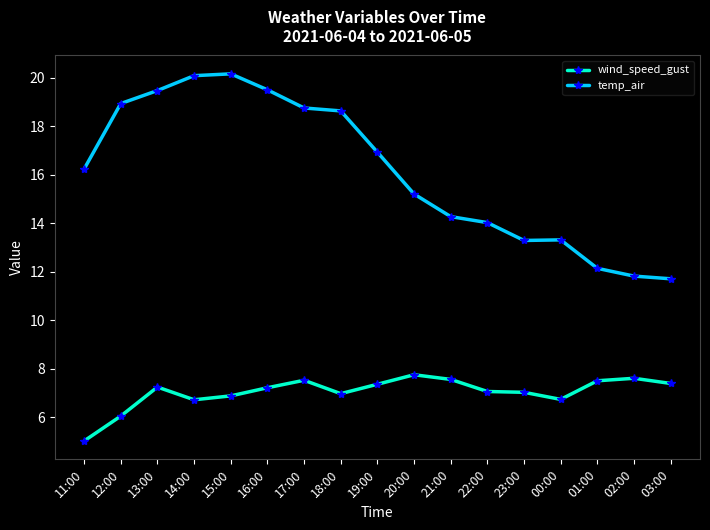

Is the value of wind_speed_gust at 15:00 greater than the value of temp_air at 01:00?

No